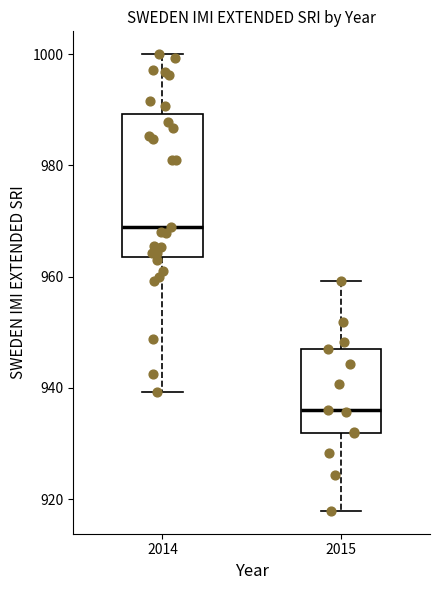

Which box is the tallest, from its lower edge to its upper edge?

2014